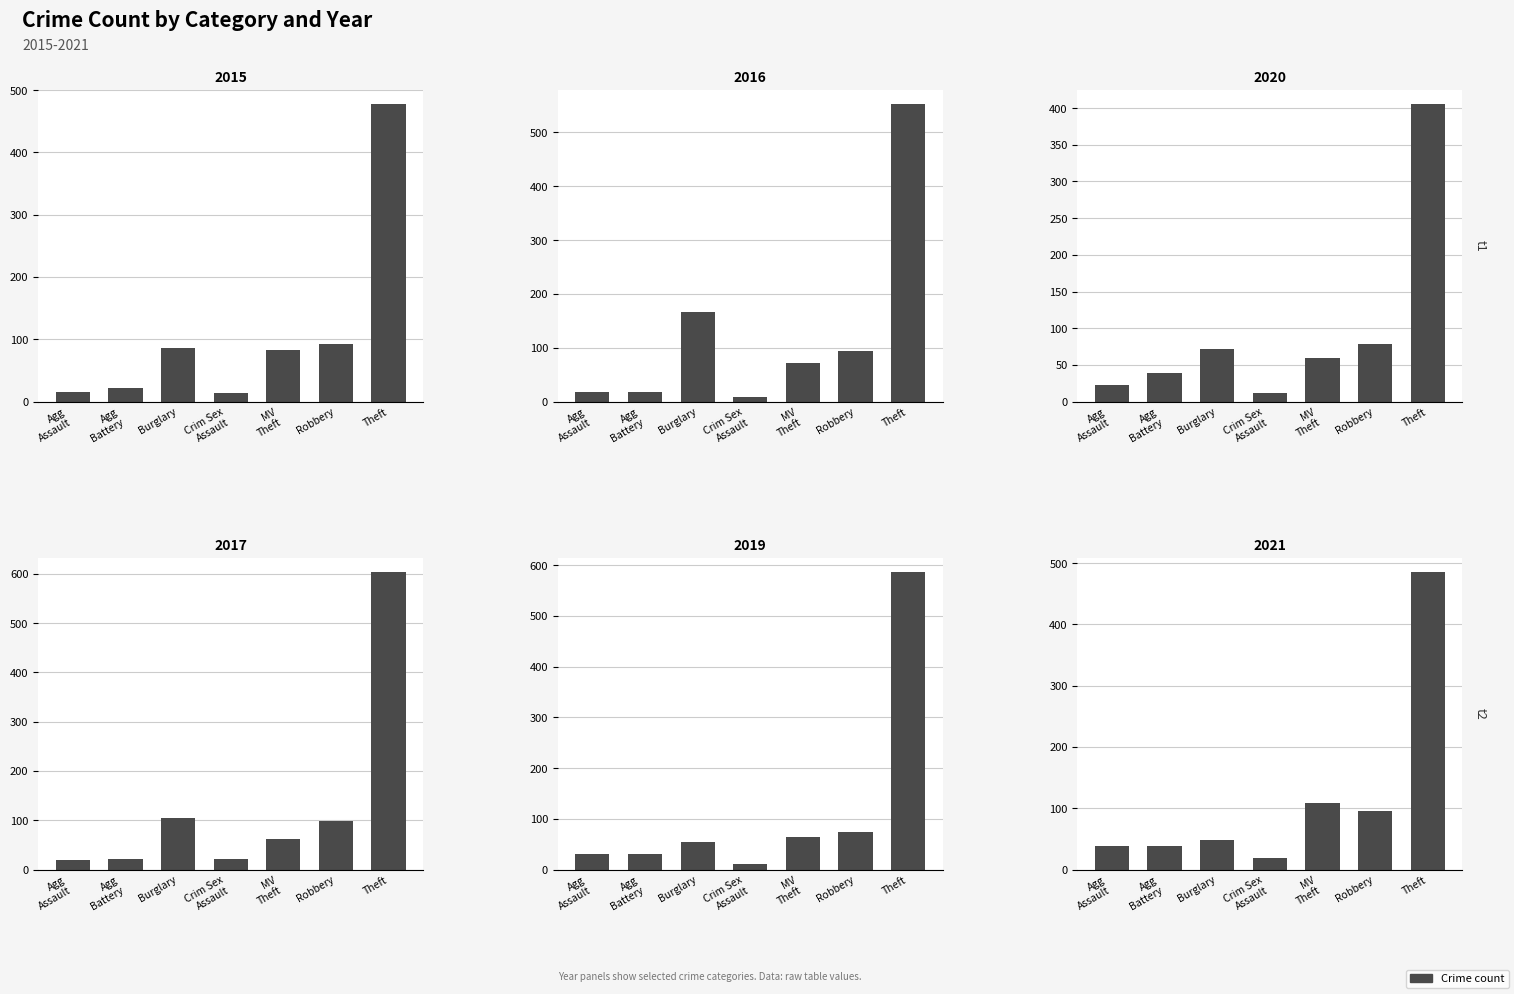

True or false: 2017 has a value of 603 at Theft.

True